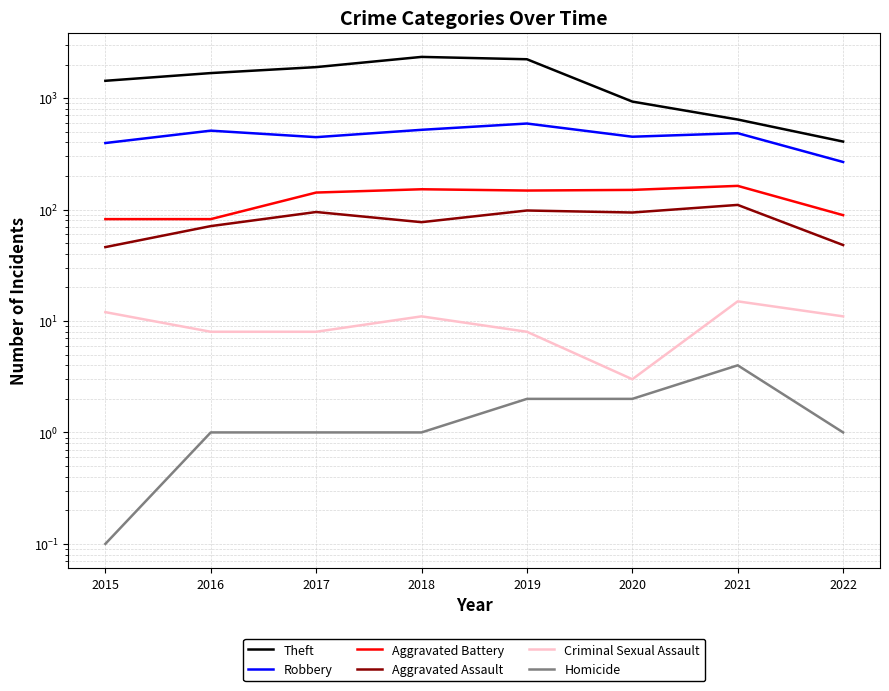

True or false: Aggravated Battery has more than 1 interior local peaks.

True